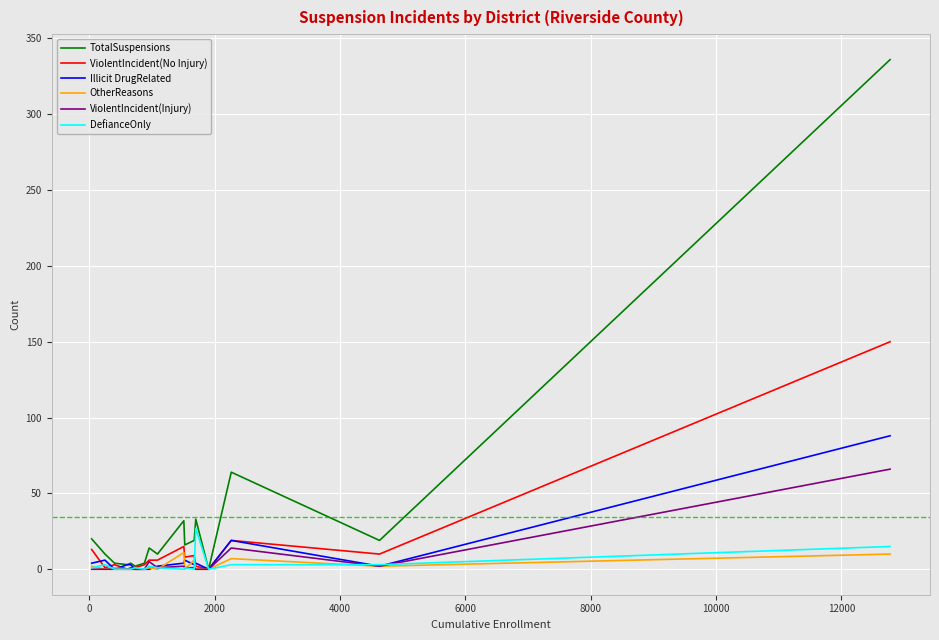

What is the difference between the second highest and second lowest values in the TotalSuspensions series?

62